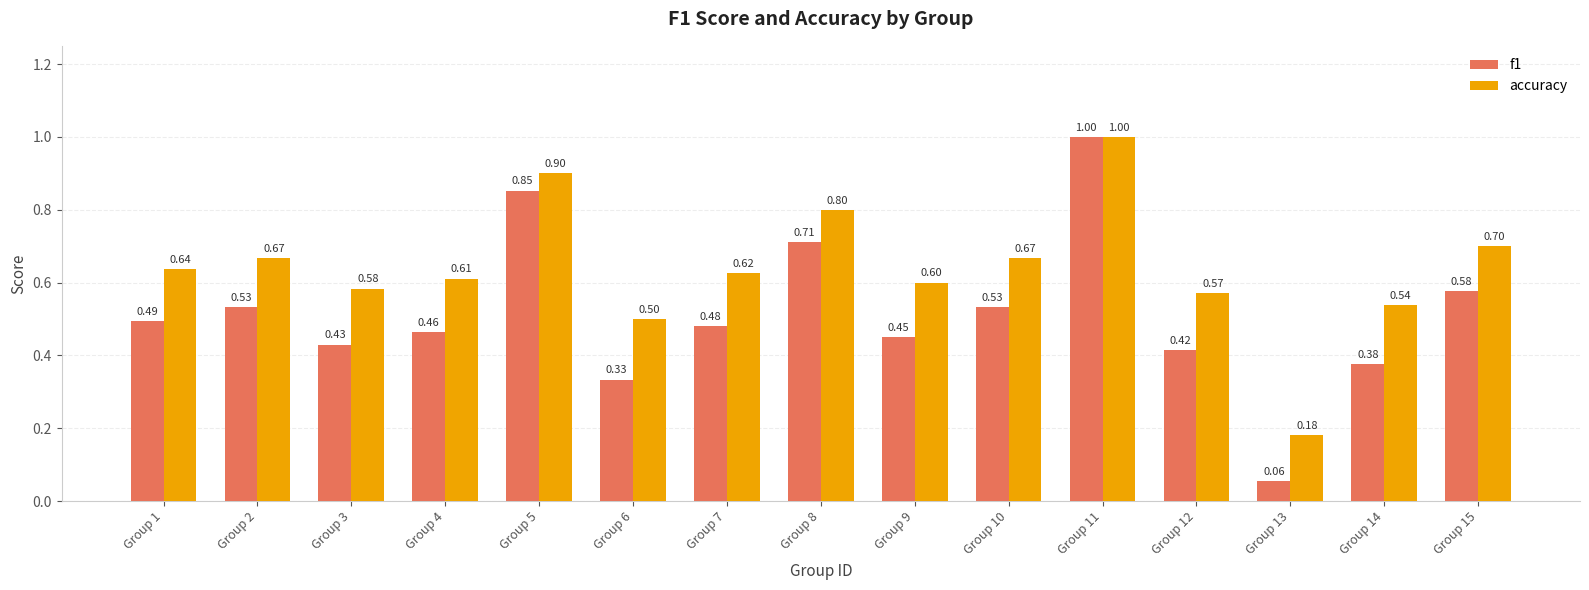

What is the greatest value displayed?

1.0